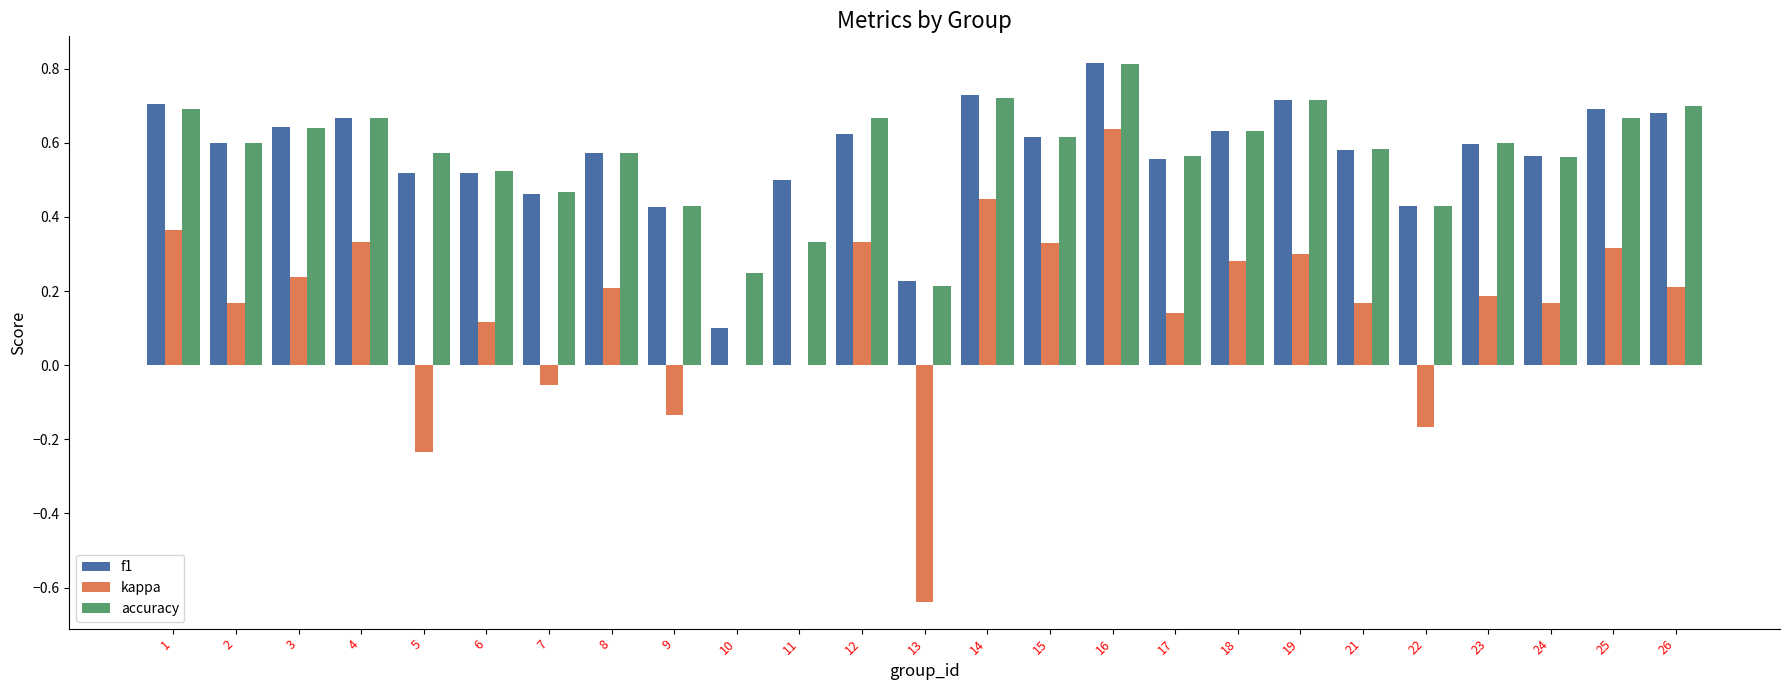

What is the sum of the f1 values at 2 and 24?

1.2